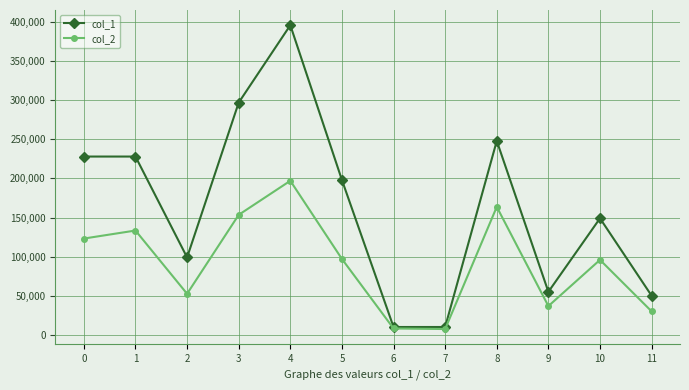

At which label is col_1 closest to 203000?

5